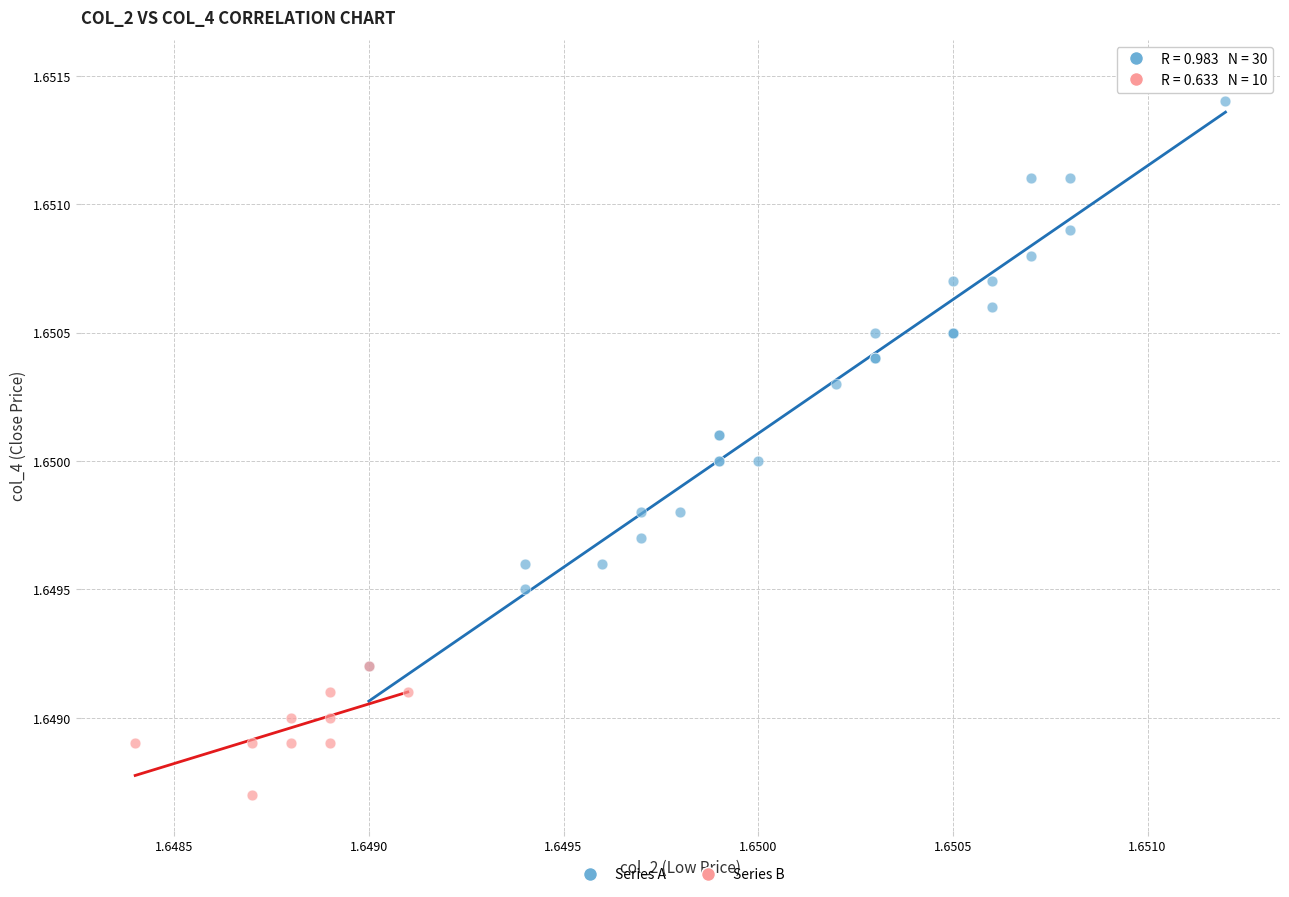

Which series contains the lowest Y value?

Series B